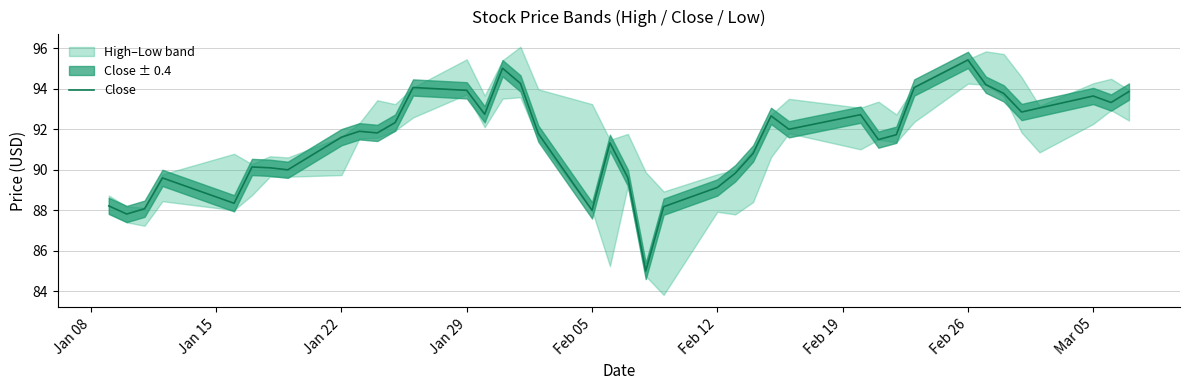

True or false: Close has a value of 93.9 at Jan 29.

True